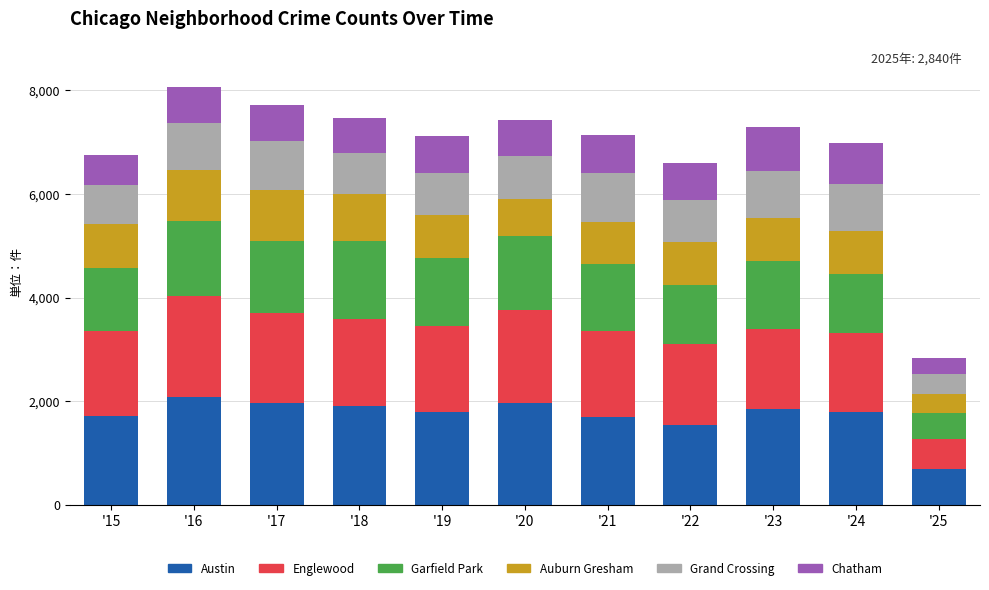

The value of Austin at '24 is 1799. True or false?

True